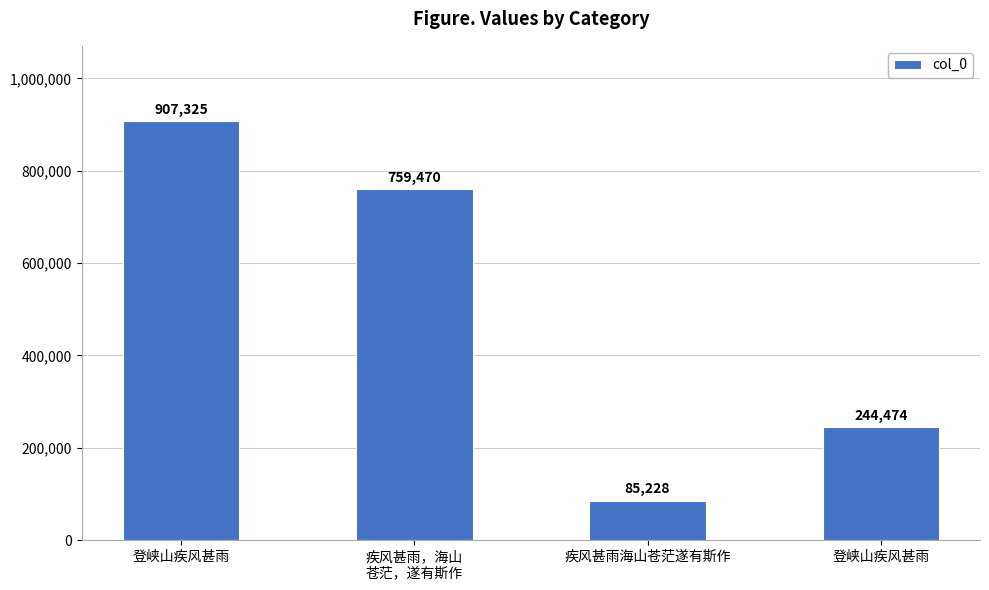

What is the change in value from 疾风甚雨，海山
苍茫，遂有斯作 to 登峡山疾风甚雨?

-514996